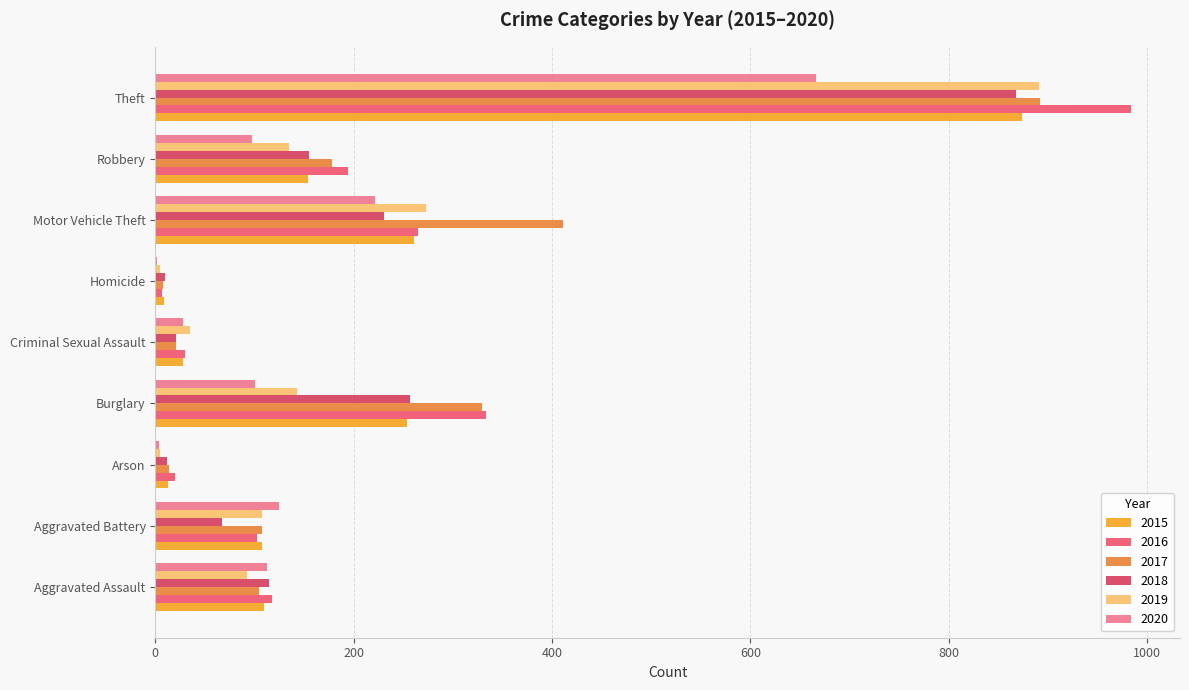

Which category has the lowest value across all series?

Homicide